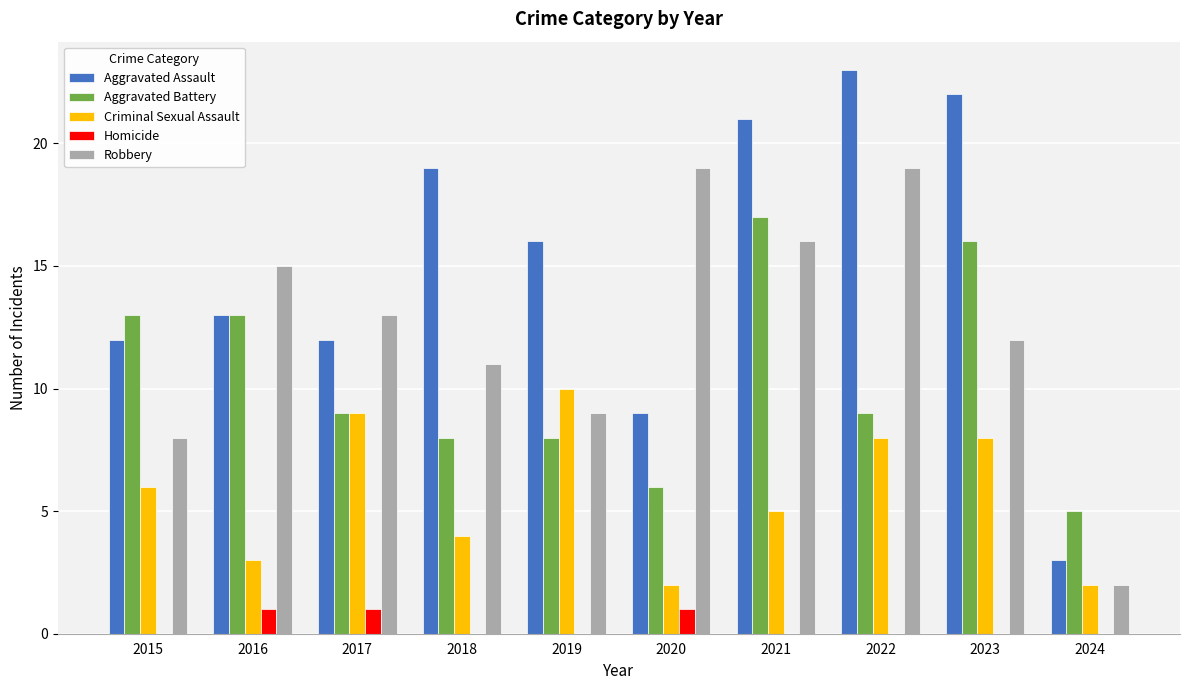

Which series changed the most between 2015 and 2021?

Aggravated Assault